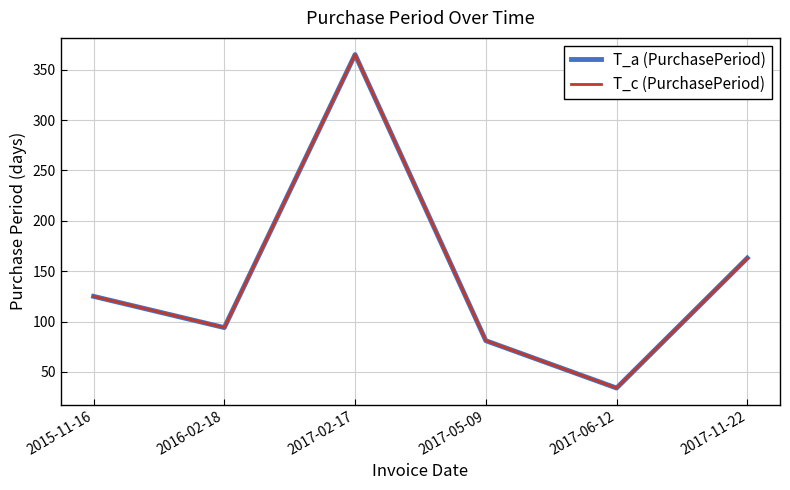

What is the label of the 3rd point from the right?

2017-05-09